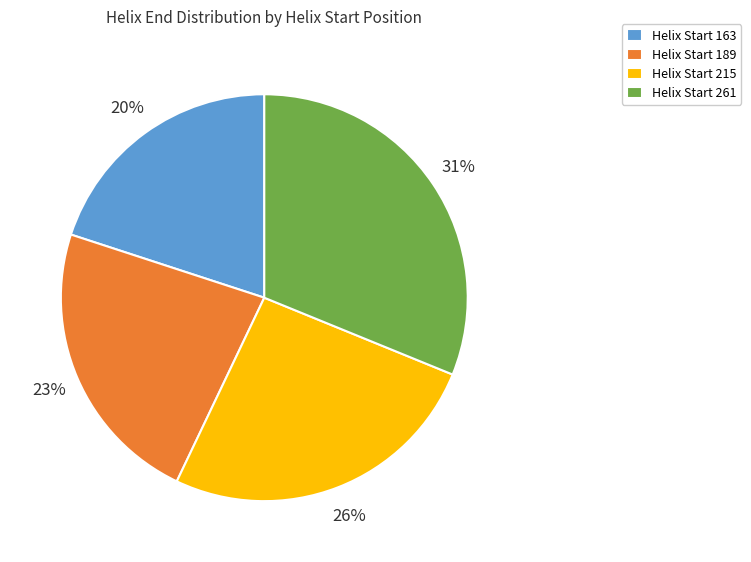

Rank the categories by value from lowest to highest.

Helix Start 163, Helix Start 189, Helix Start 215, Helix Start 261